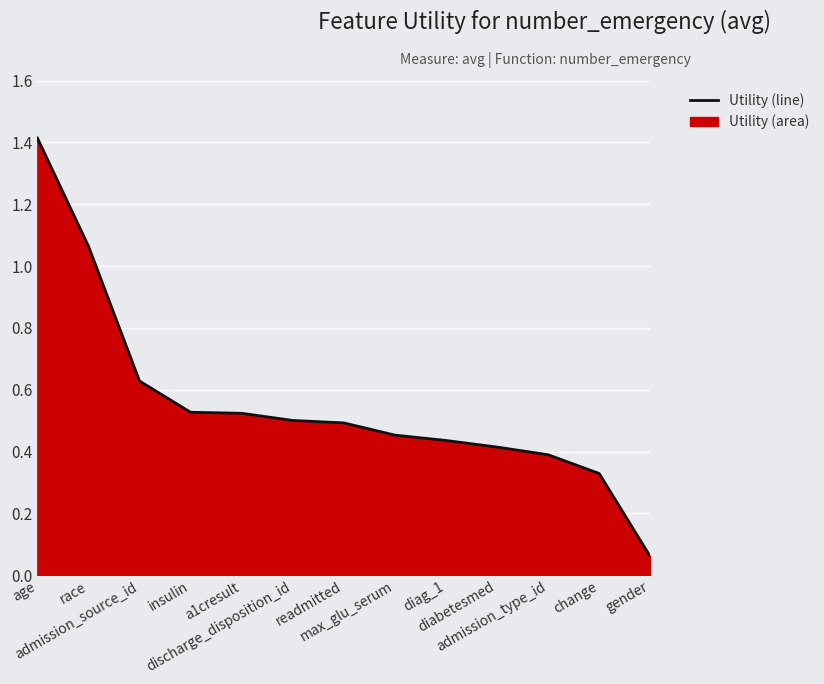

What is the smallest value displayed?

0.1